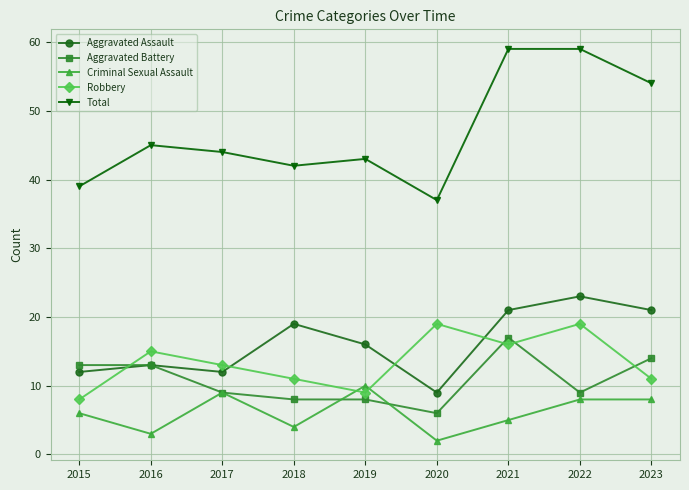

True or false: Total and Criminal Sexual Assault intersect in this chart.

False